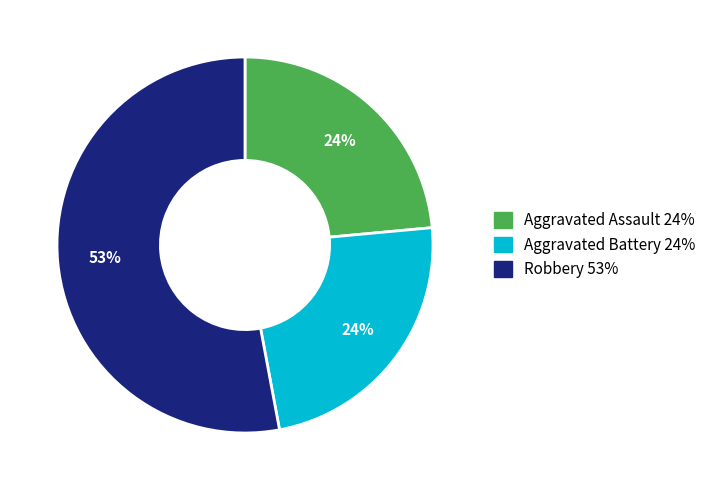

To the nearest percent, what is the average slice percentage?

33%